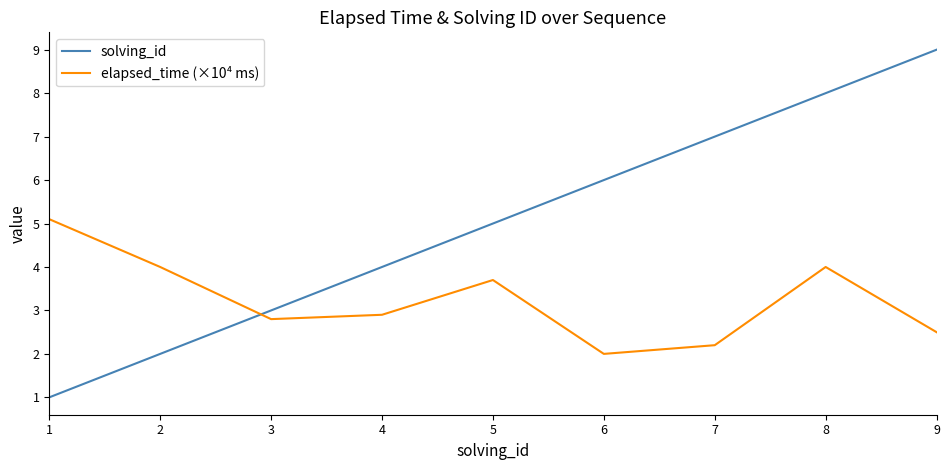

Rank the series by their maximum value, from lowest to highest.

elapsed_time (×10⁴ ms), solving_id